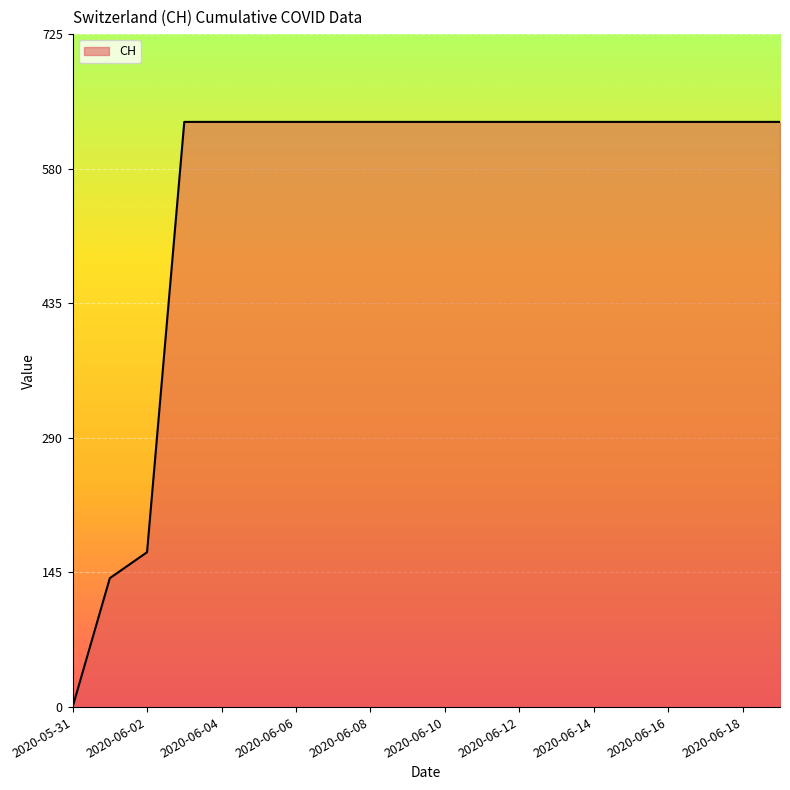

What is the maximum value shown in the chart?

631